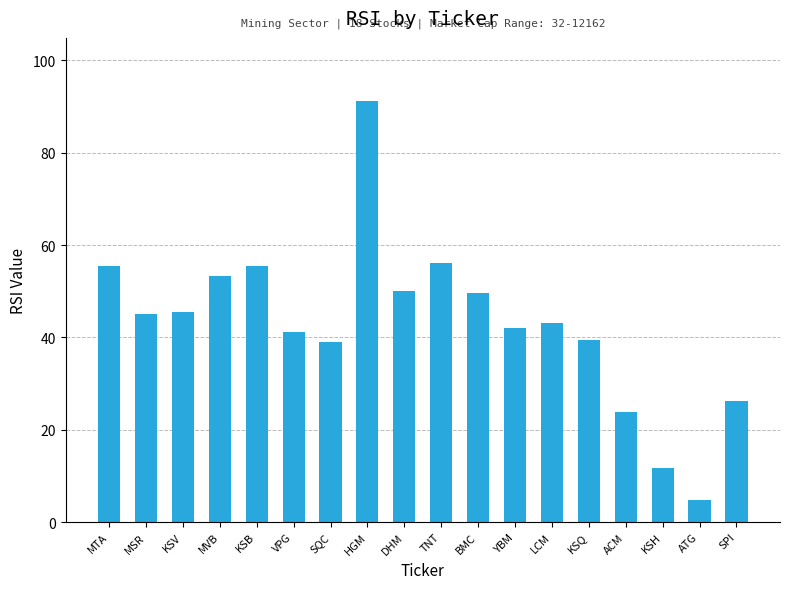

Read the value at SQC.

39.0